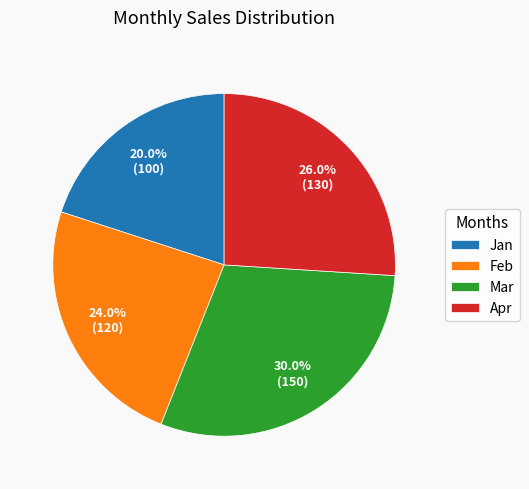

How many segments does this pie chart have?

4